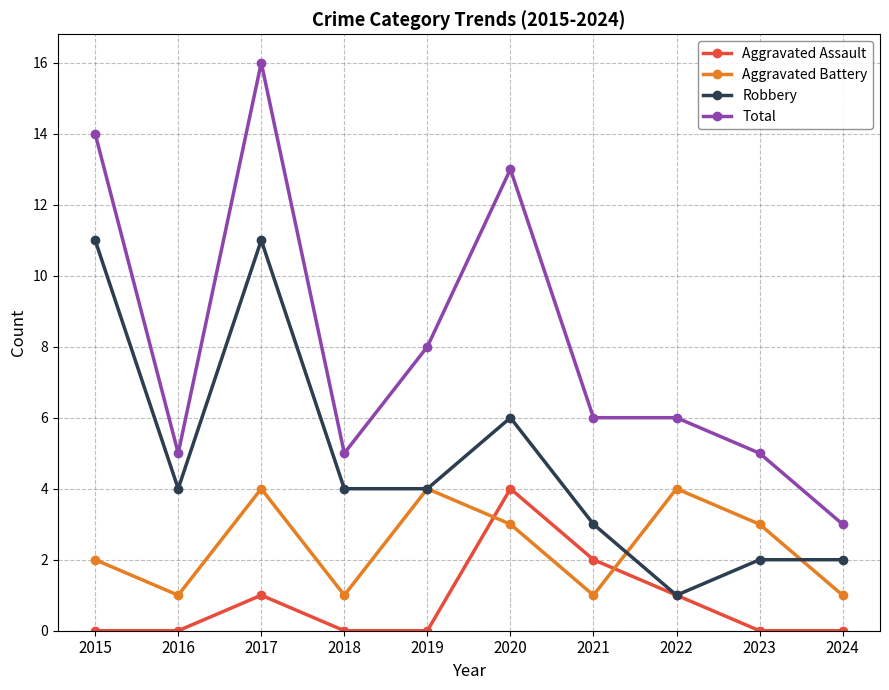

What is the difference between the second highest and second lowest values in the Aggravated Assault series?

2